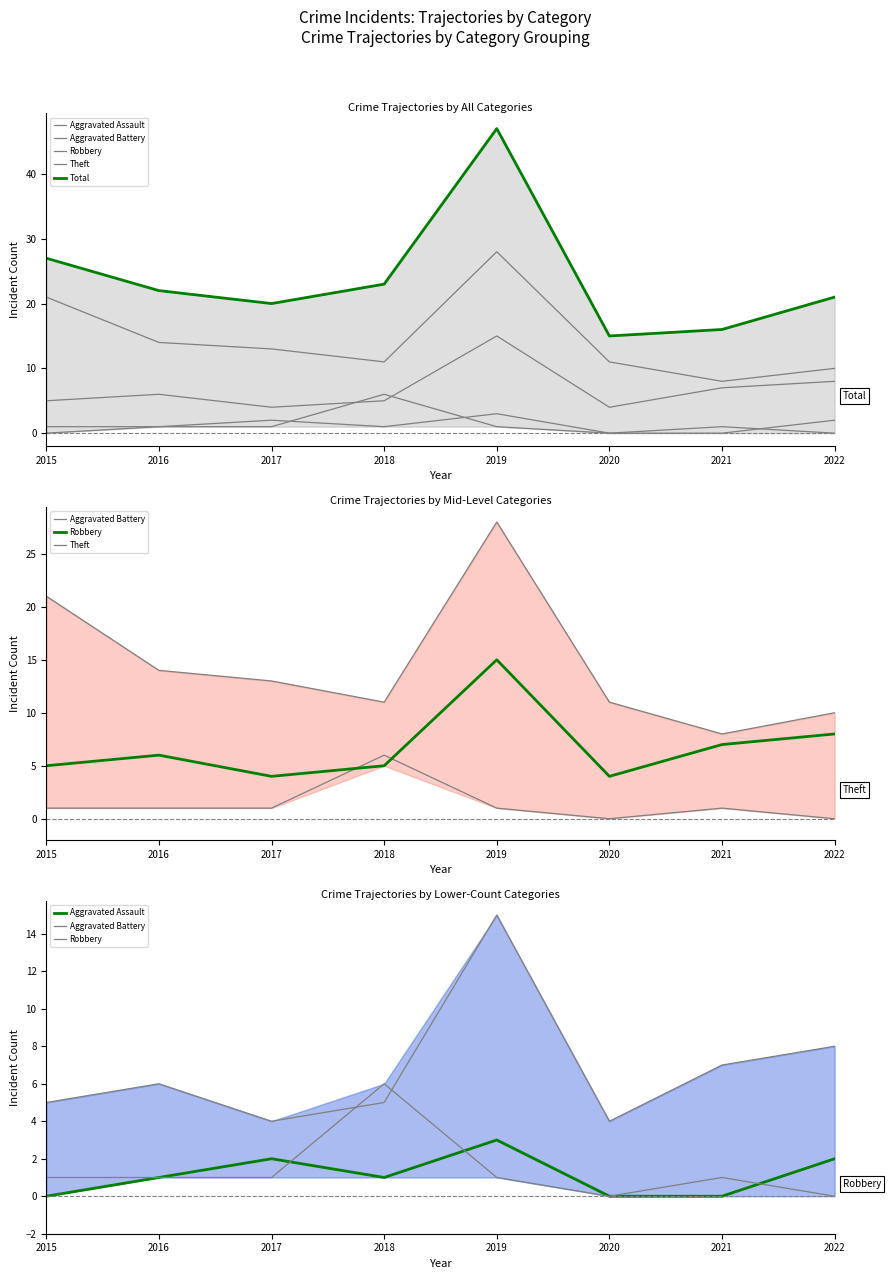

Is it true that Aggravated Battery equals 2 at 2016?

False